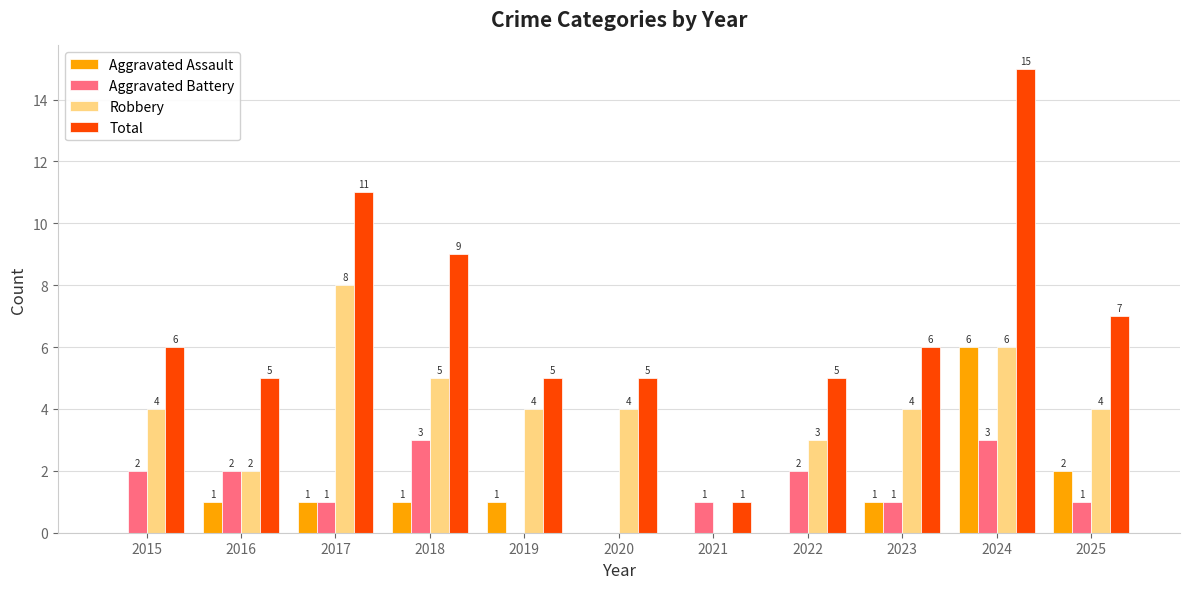

What is the total value across all series at 2019?

10